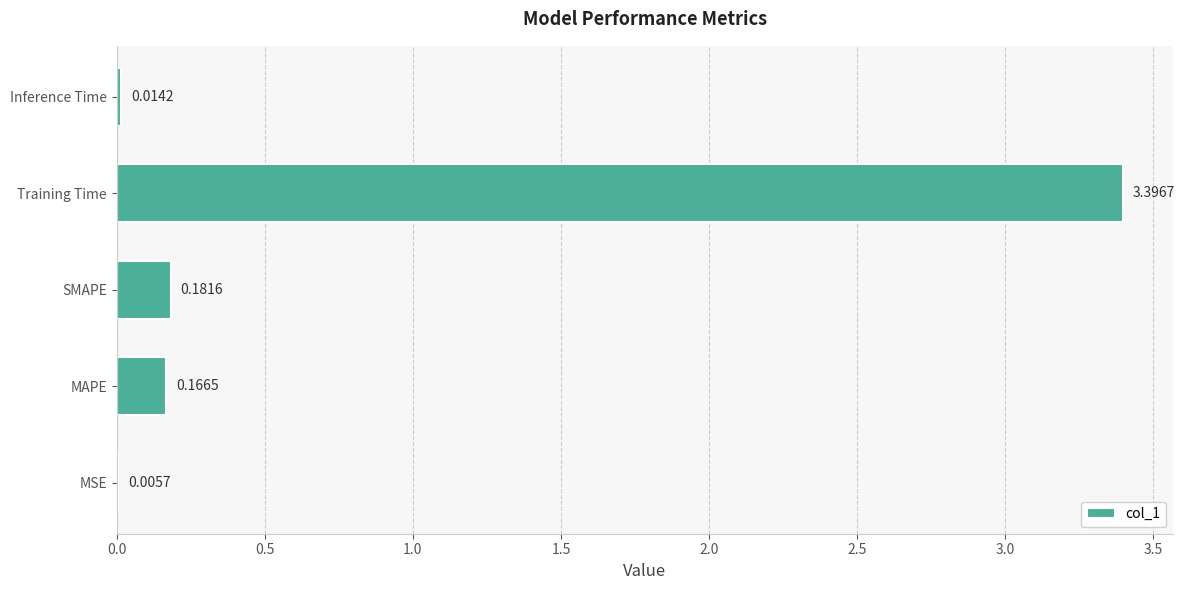

What is the sum of all values?

3.8